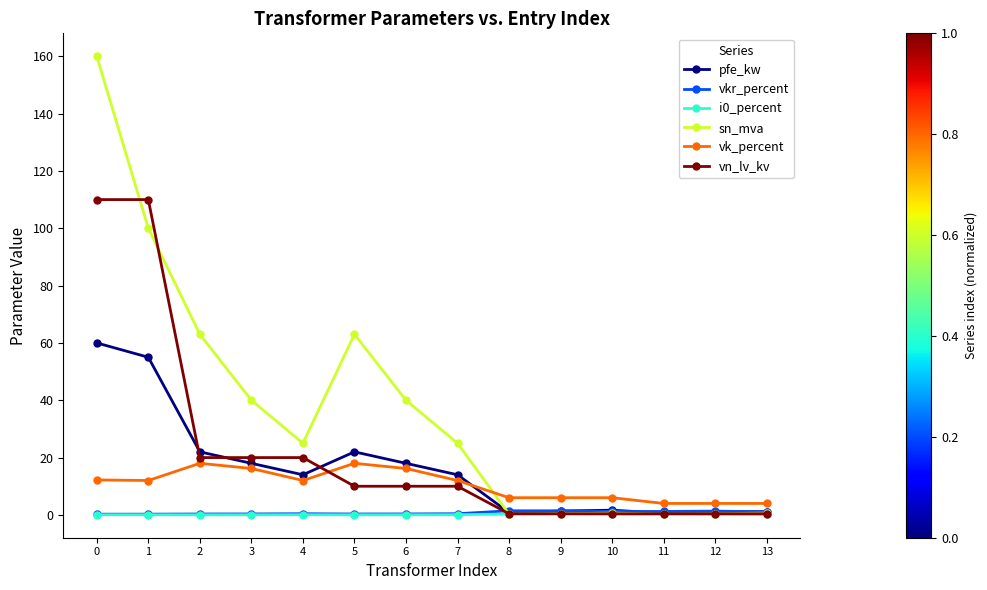

At which category does pfe_kw reach its first local peak?

5